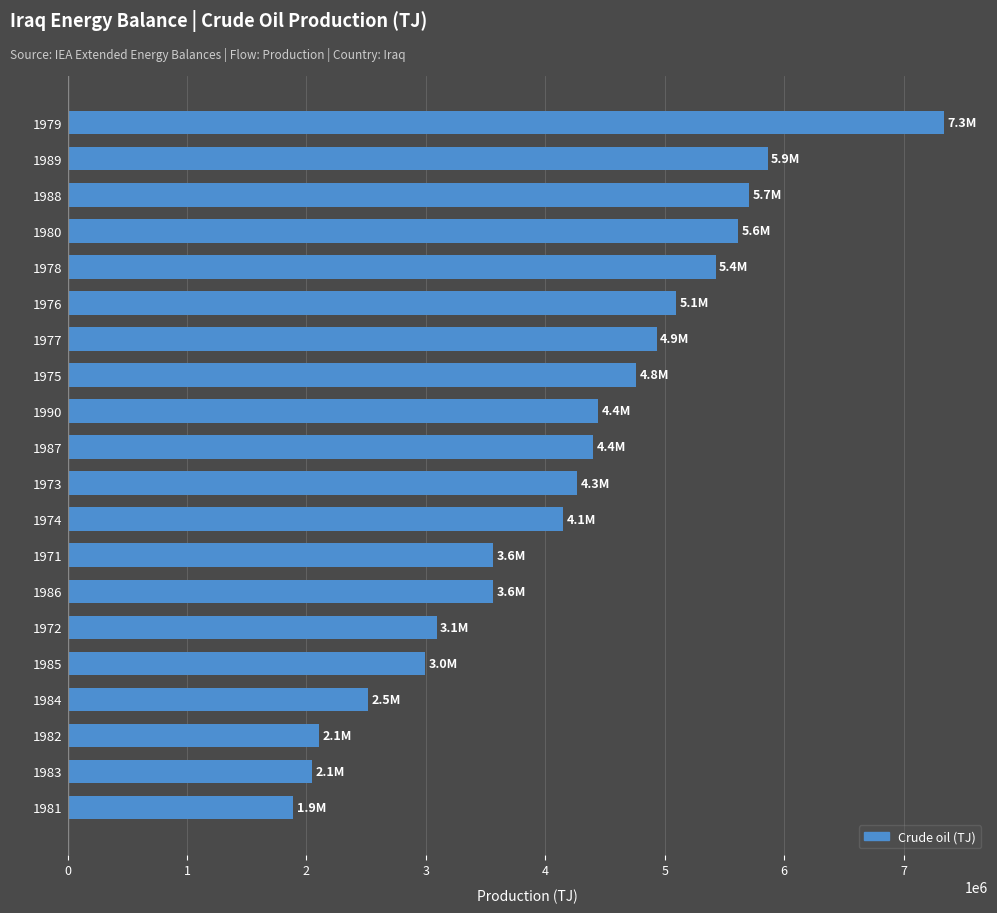

Are the bars grouped side by side (vs. stacked)?

No